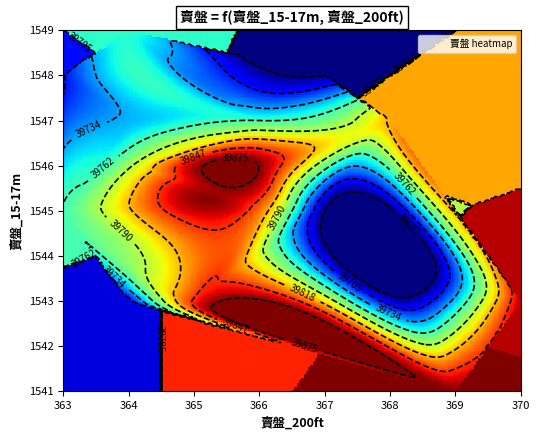

At which label is 賣盤_15-17m closest to 1545?

3